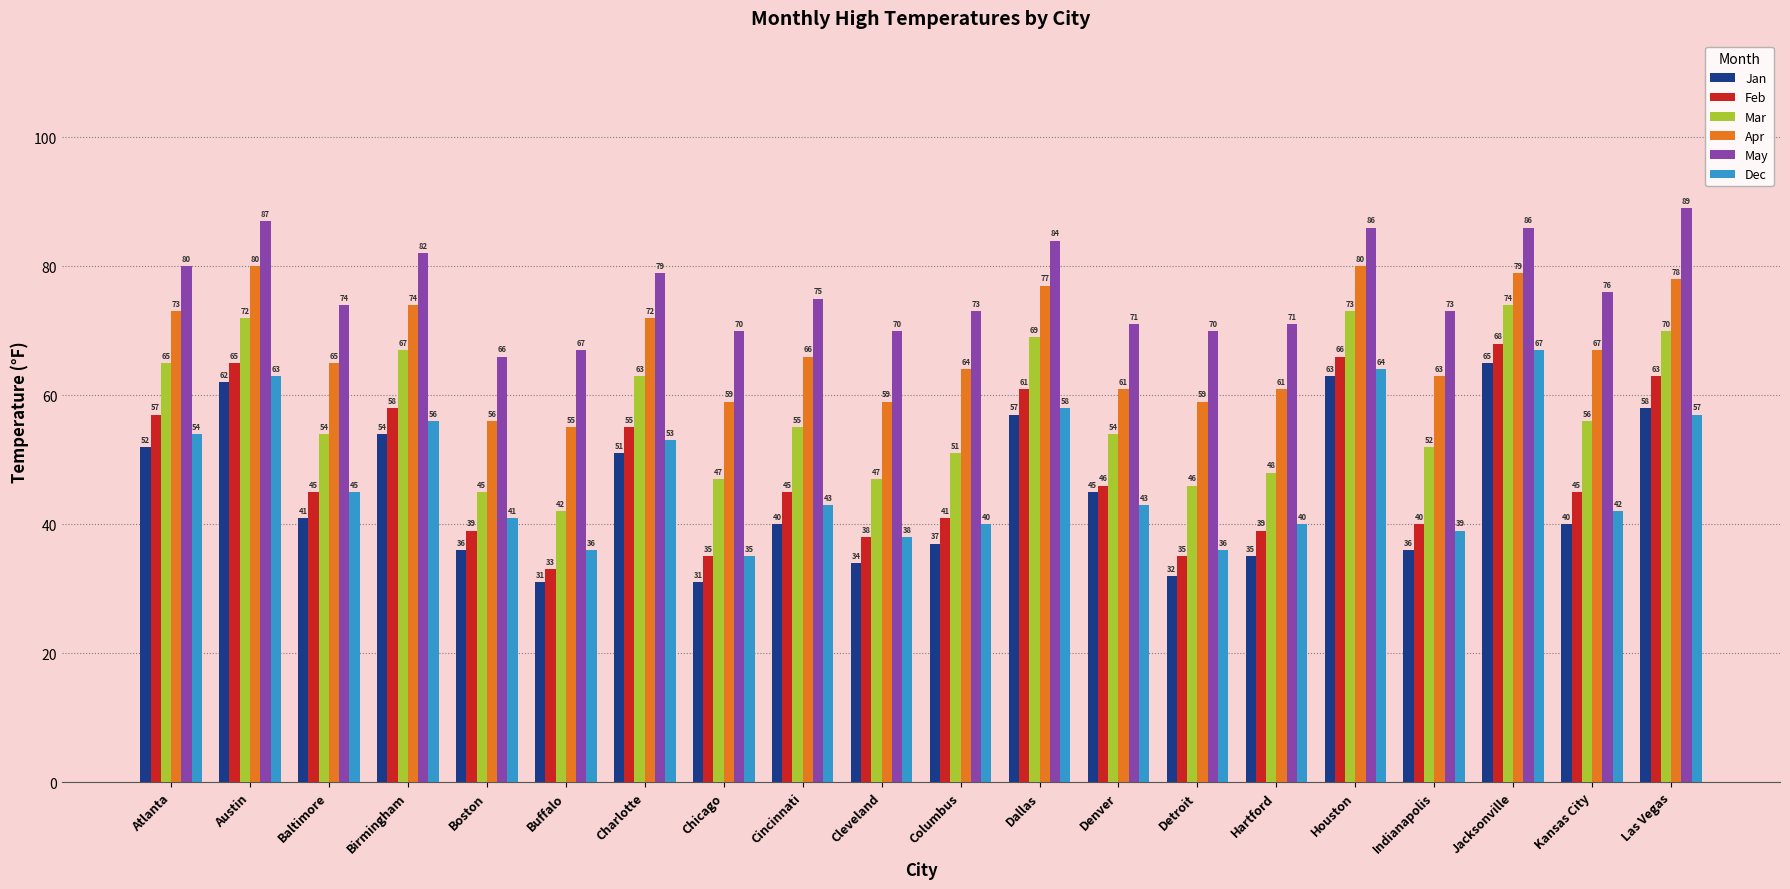

Is it true that Mar equals 126 at Jacksonville?

False